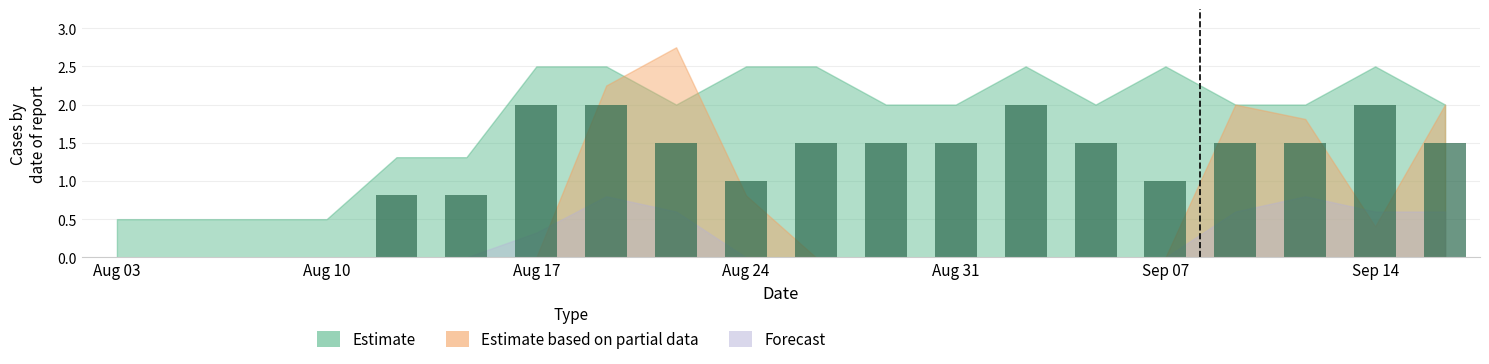

What is the sum of all values?

23.6